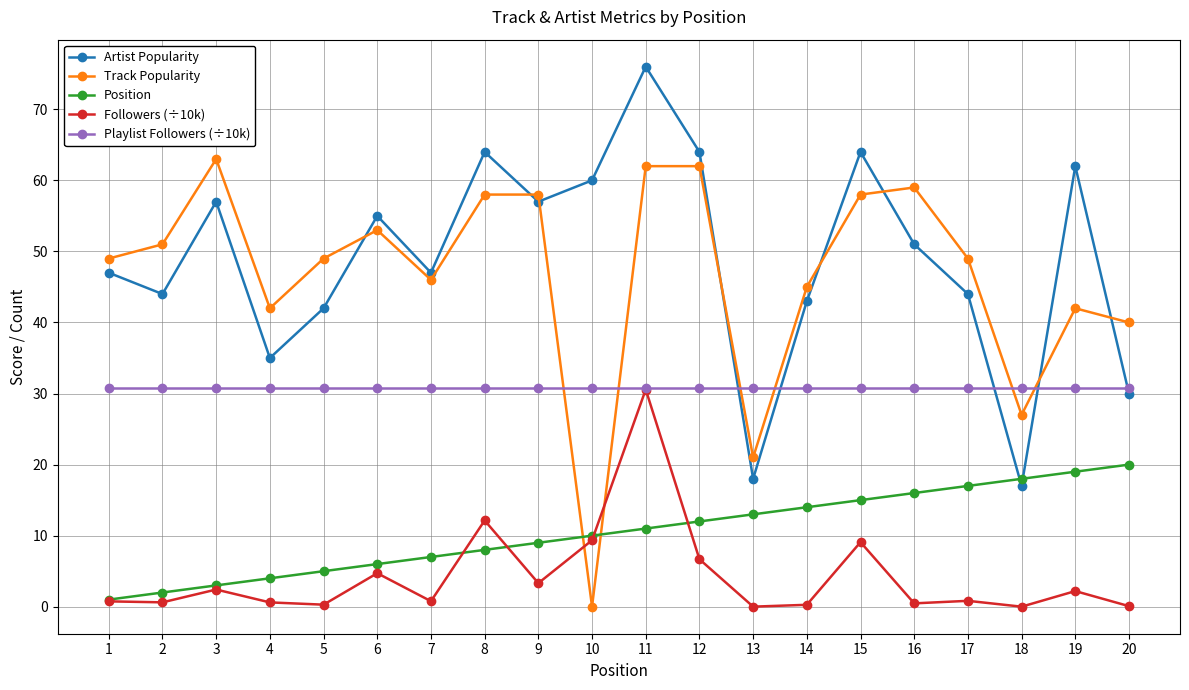

Is the value of Followers (÷10k) at 5 greater than the value of Position at 15?

No